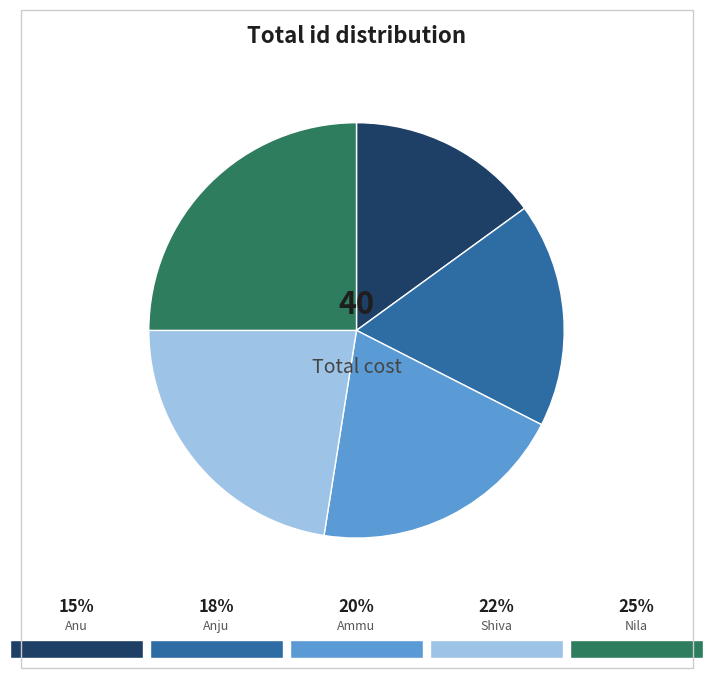

Count the number of slices in the pie.

5